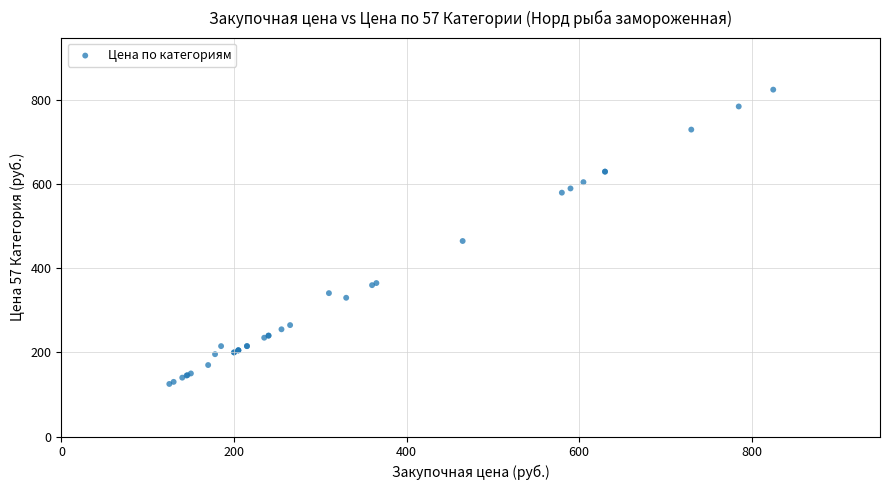

What Y value in the scatter plot is closest to 475?

465.0